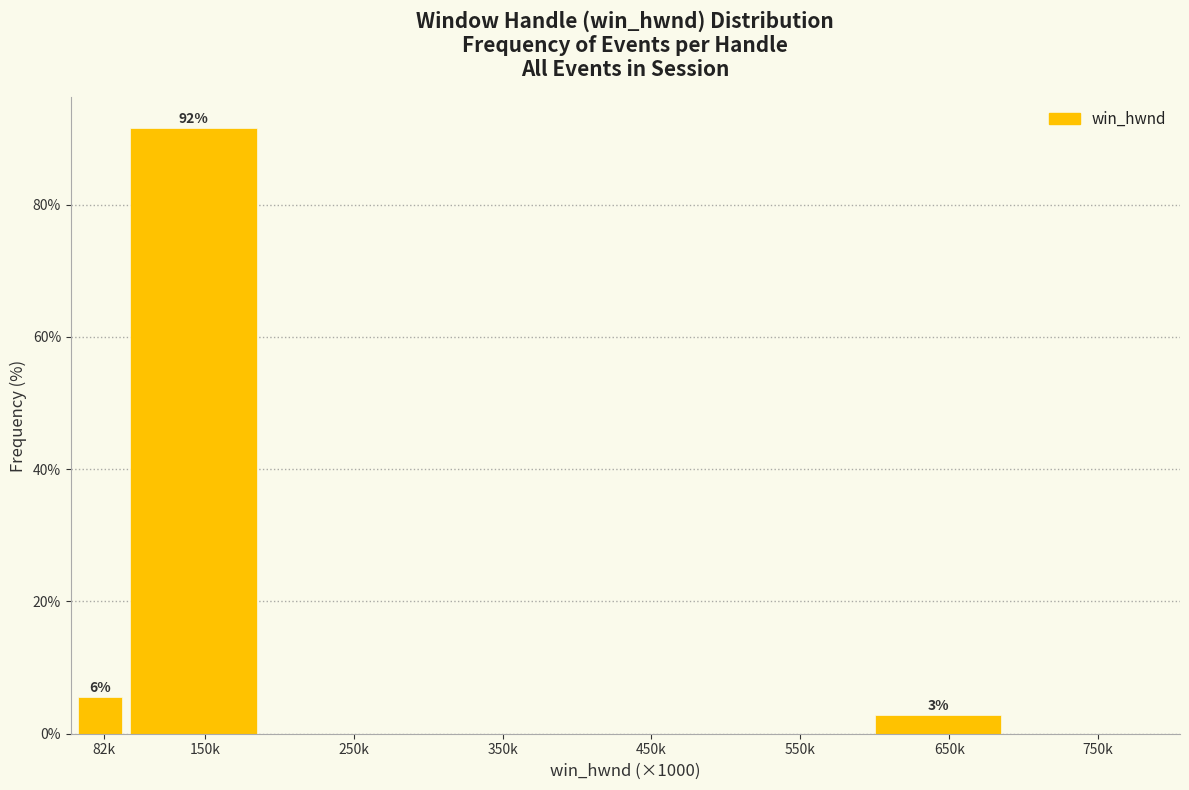

Reading left to right, transcribe all the data shown in this chart.

82k=5.6	150k=91.7	250k=0.0	350k=0.0	450k=0.0	550k=0.0	650k=2.8	750k=0.0